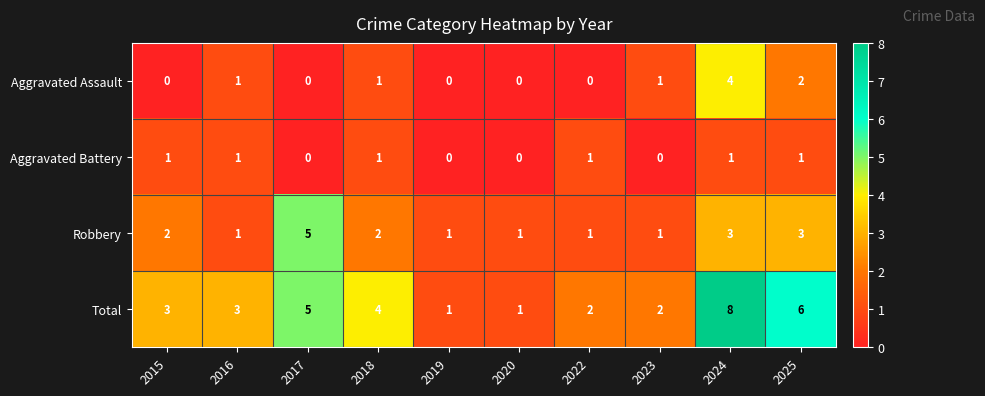

Count the Aggravated Battery values in the range 0 to 1.

10